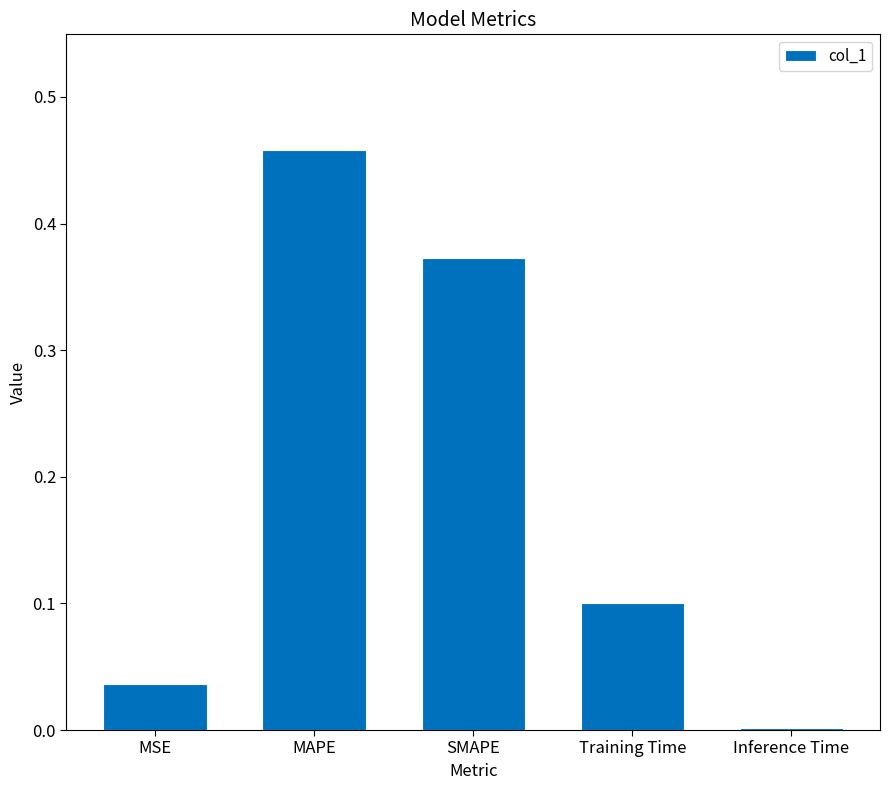

What is the sum of the values at MAPE and Training Time?

0.6